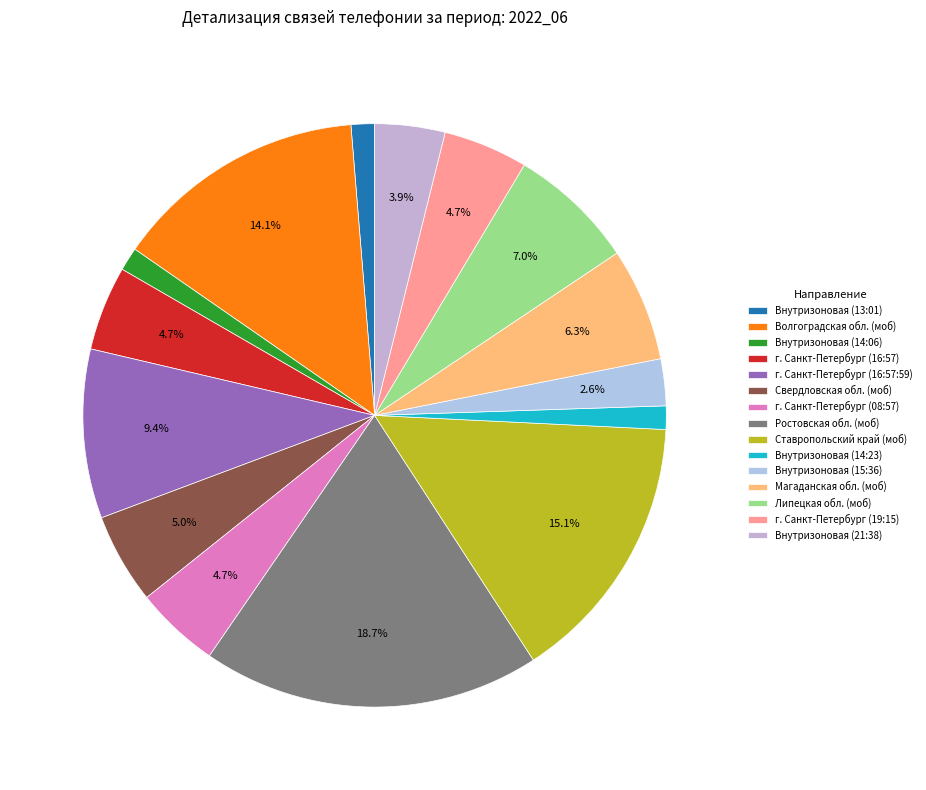

How many segments does this pie chart have?

15